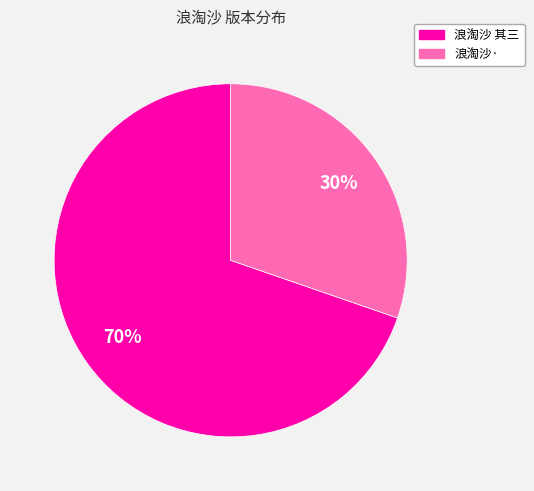

Does any single category account for the majority?

Yes